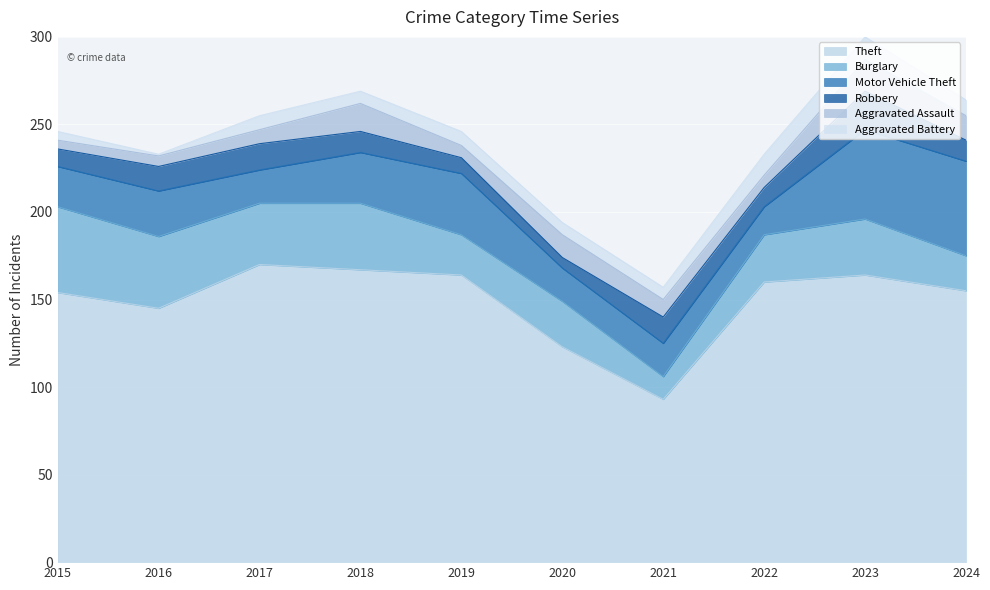

The Aggravated Assault series shows 5 at 2017. True or false?

False